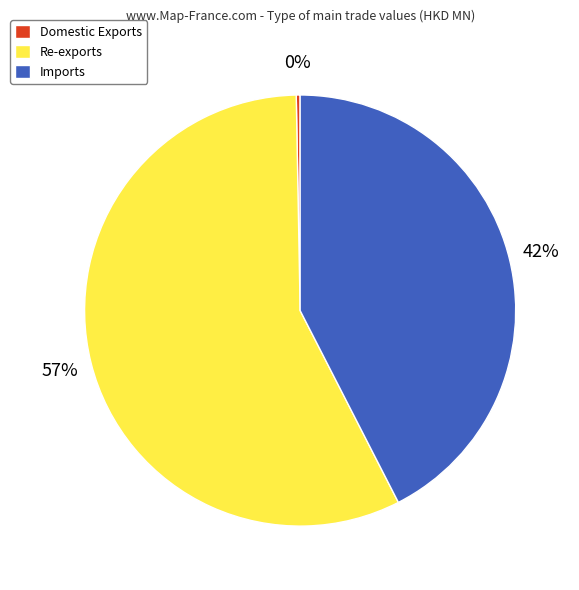

How many slices are in this pie chart?

3